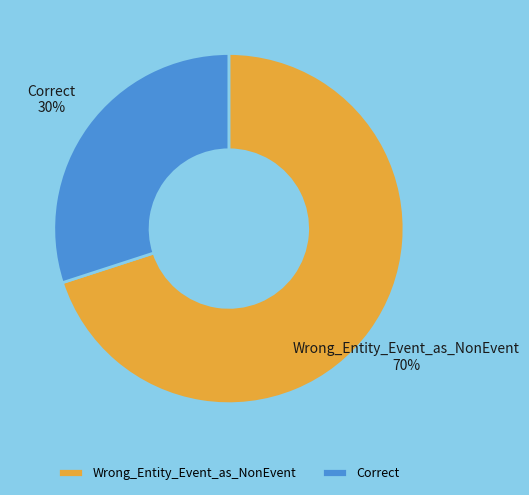

Which category has the smallest portion of the pie?

Correct